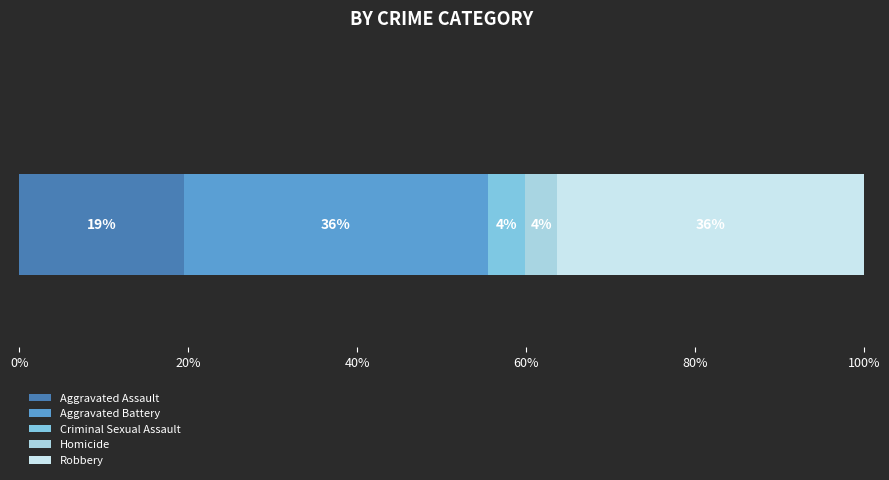

What are all the series names shown in the legend?

Aggravated Assault, Aggravated Battery, Criminal Sexual Assault, Homicide, Robbery